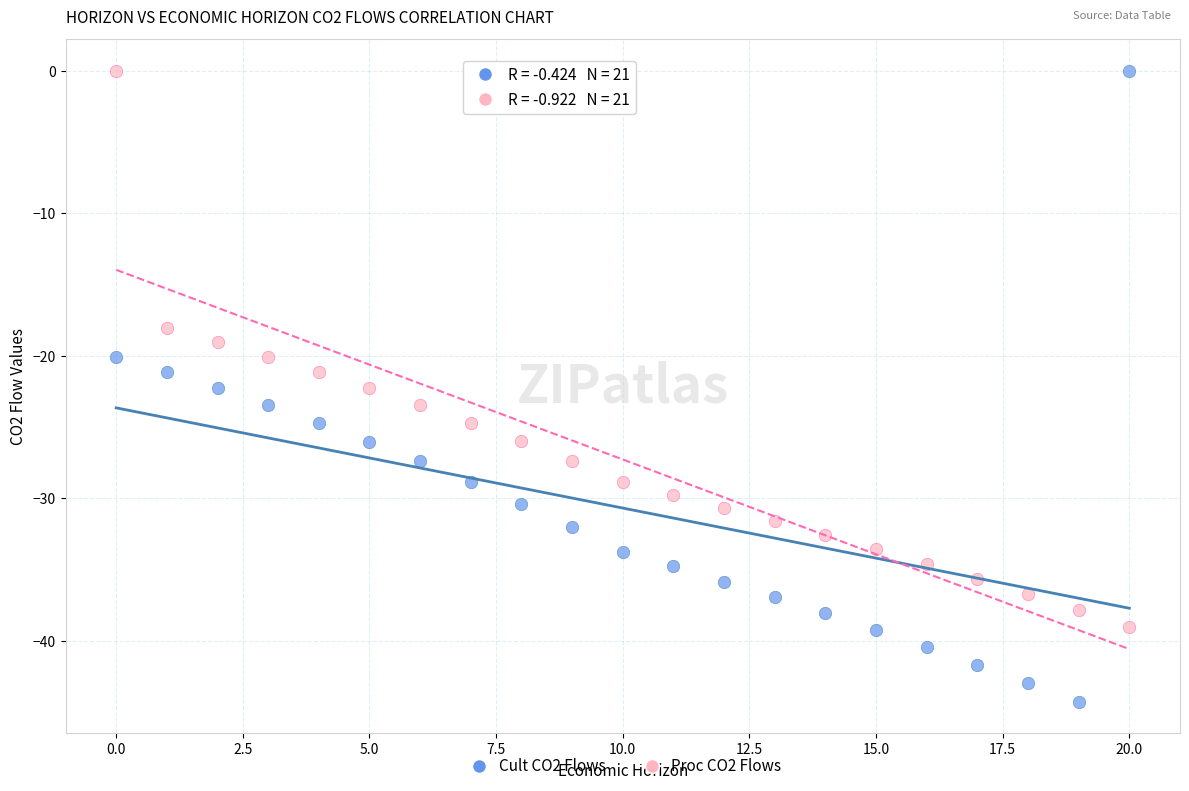

Which series reaches the minimum Y coordinate?

Cult CO2 Flows